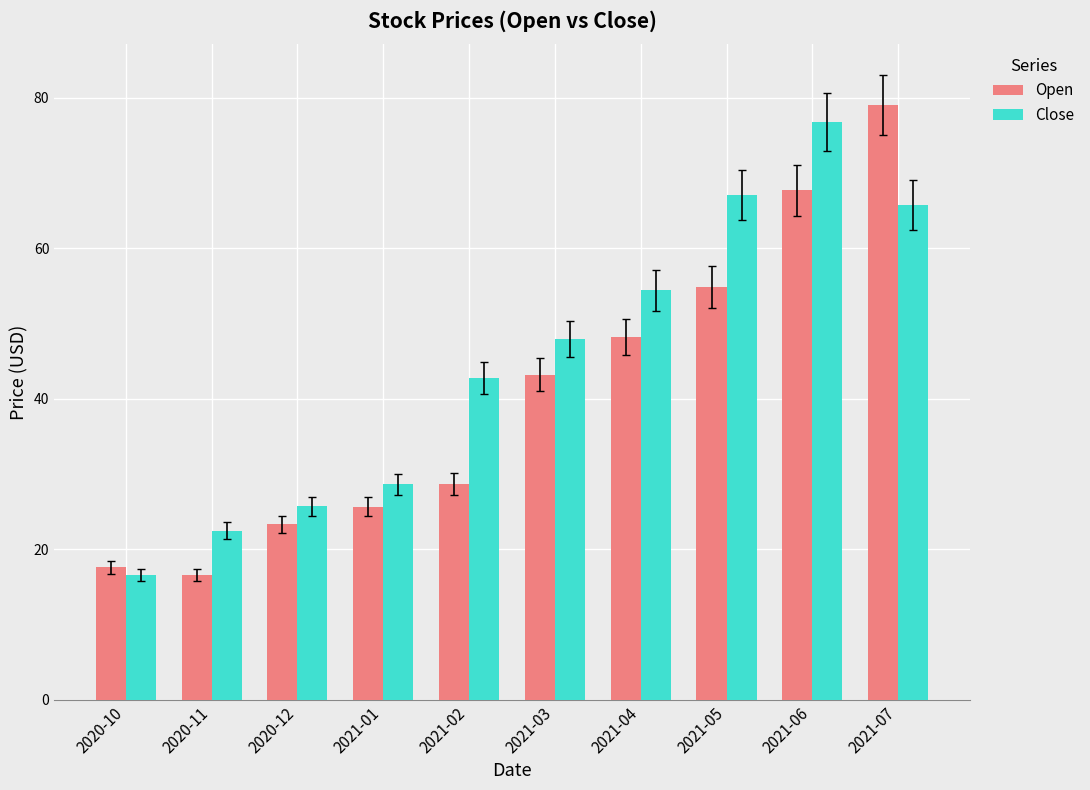

At how many categories does at least one series exceed 21?

9